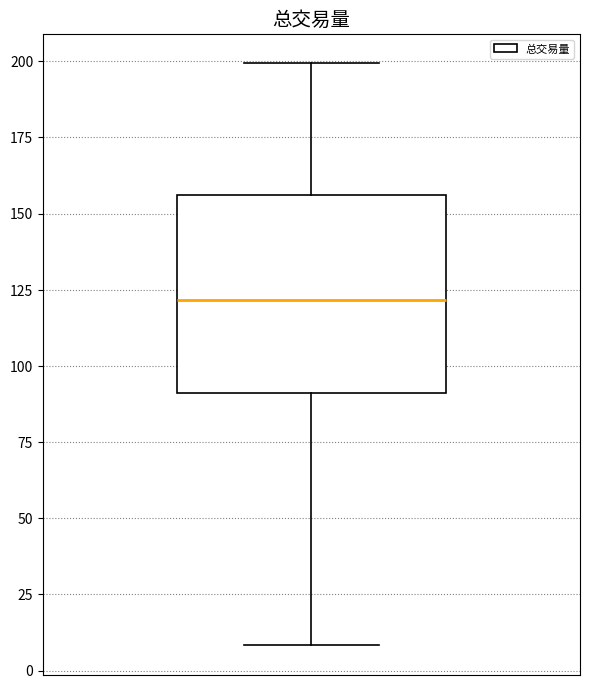

Where is the lower edge of the box on the y-axis? The values are not printed on the chart, so give them approximately, as read against the axis.

90